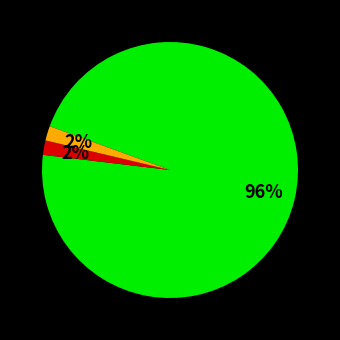

Is there any slice that represents more than half of the pie?

Yes